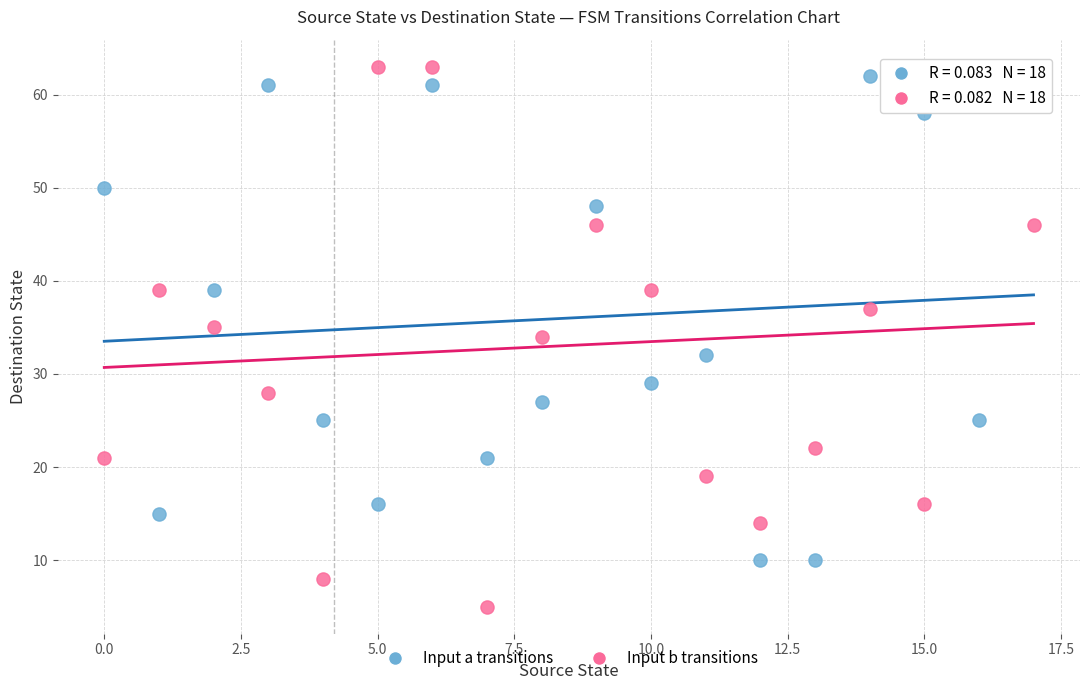

Which series contains the lowest Y value?

Input b transitions